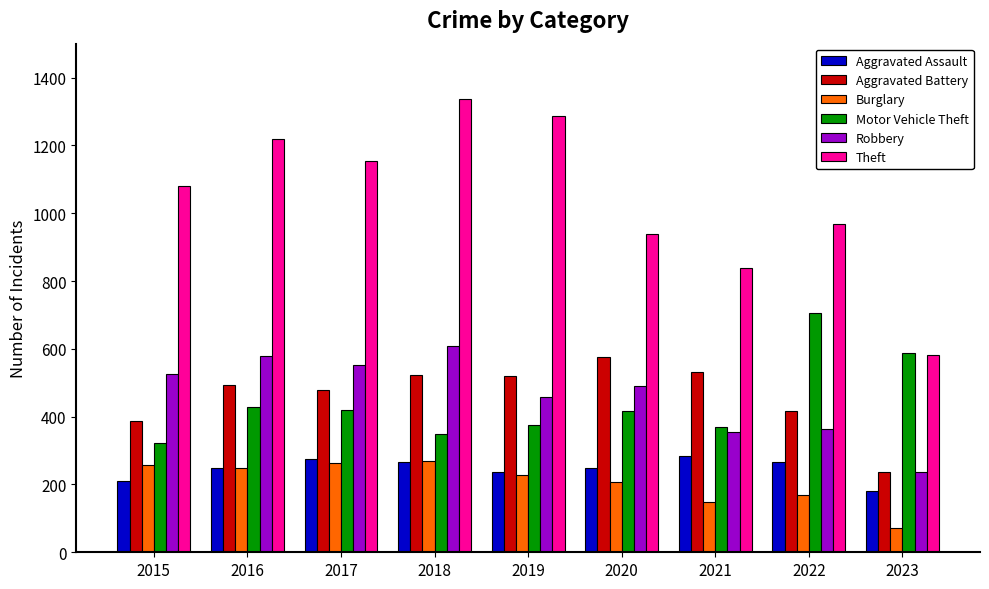

What is the sum of all Motor Vehicle Theft values?

3976